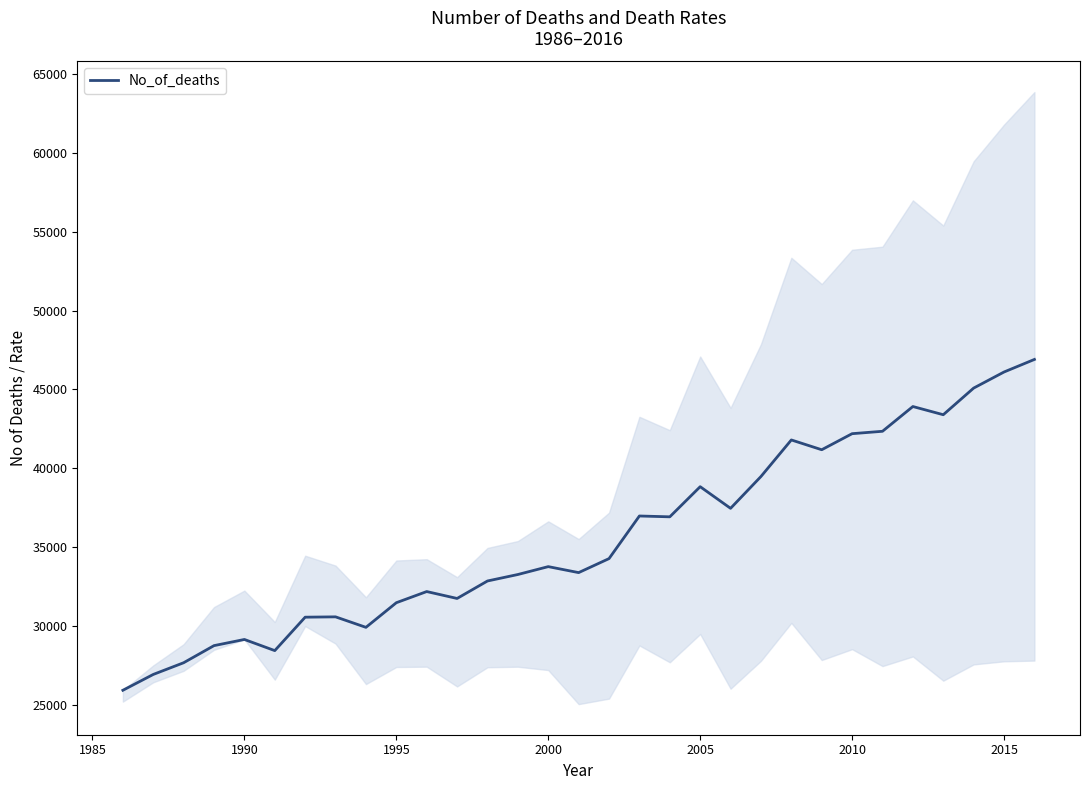

Is this an area chart (filled region under the line)?

No